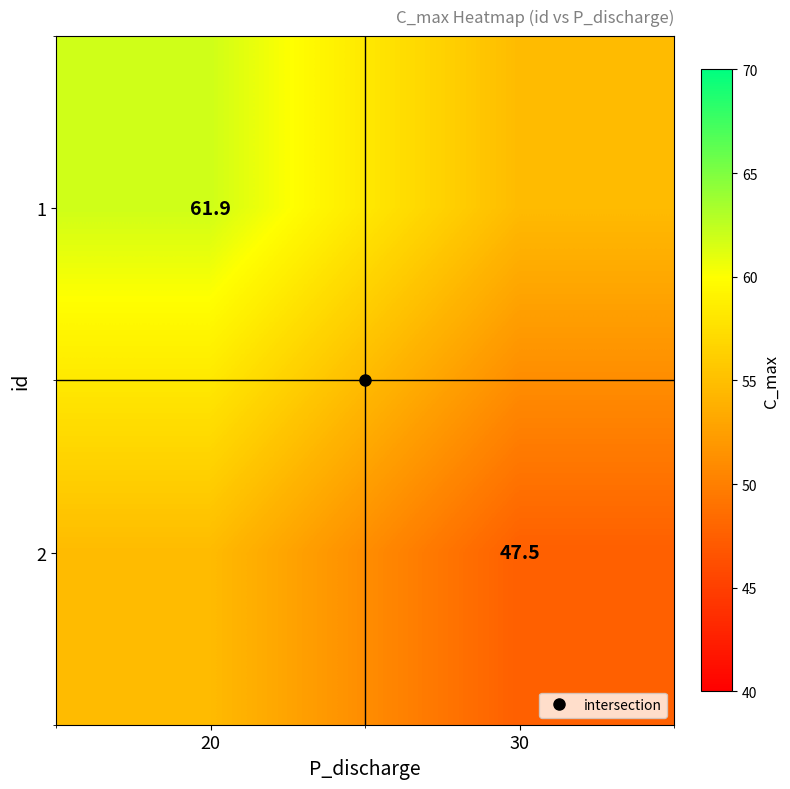

How many values in the 1 series are below 61?

1